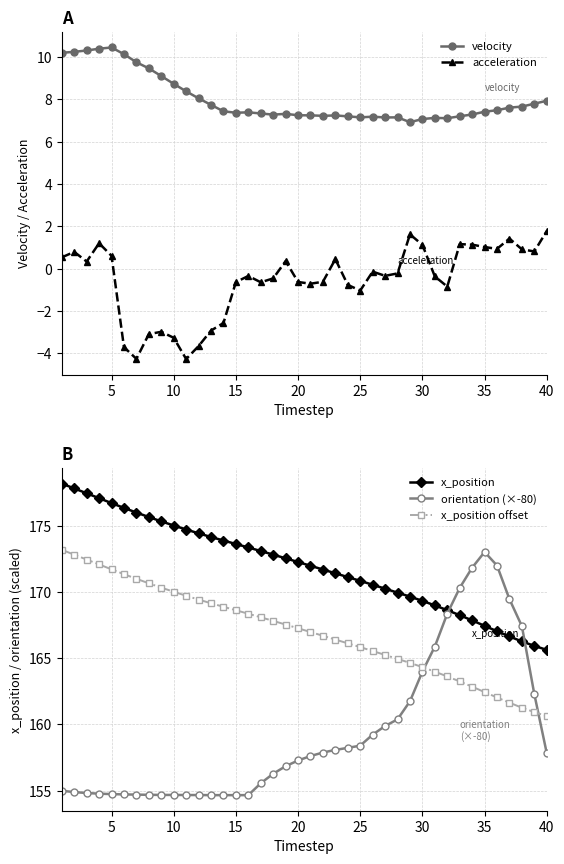

How many distinct data groups are displayed?

5